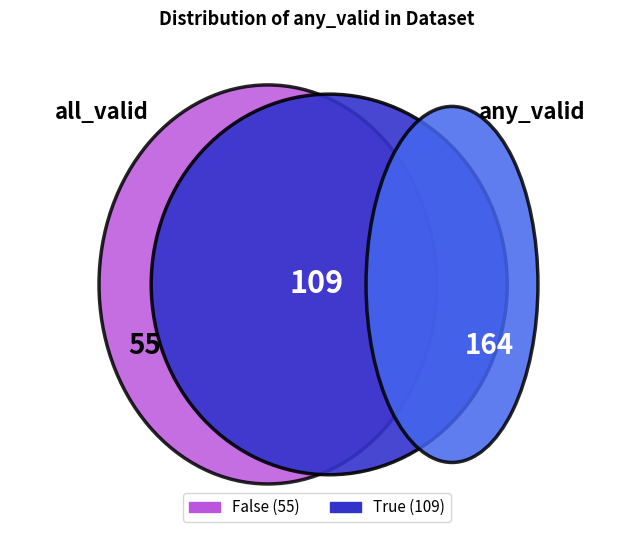

To the nearest percent, what percentage of the pie is False?

34%